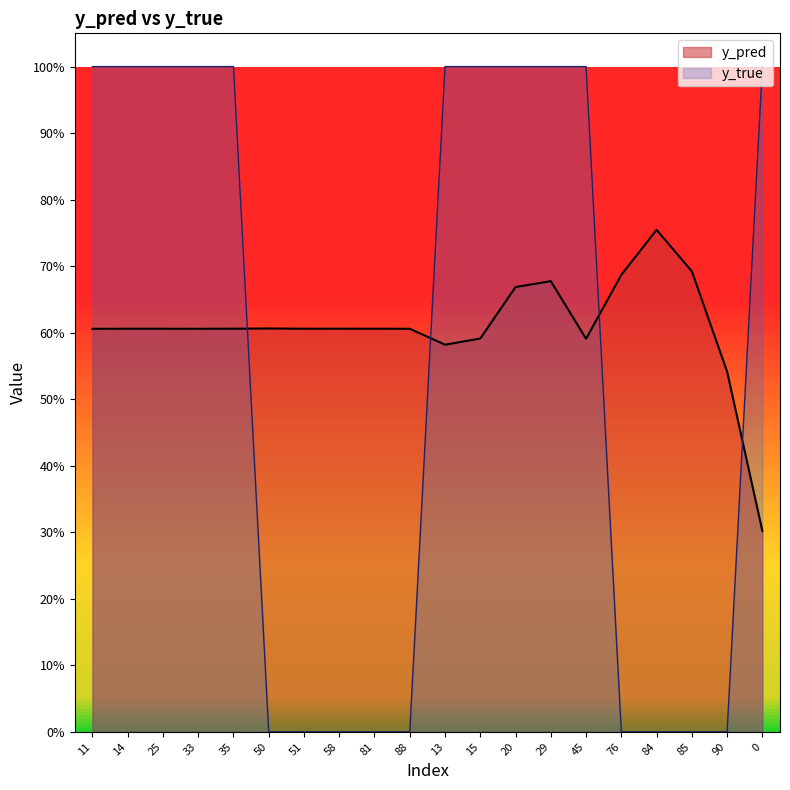

Which series has the widest spread of values?

y_true